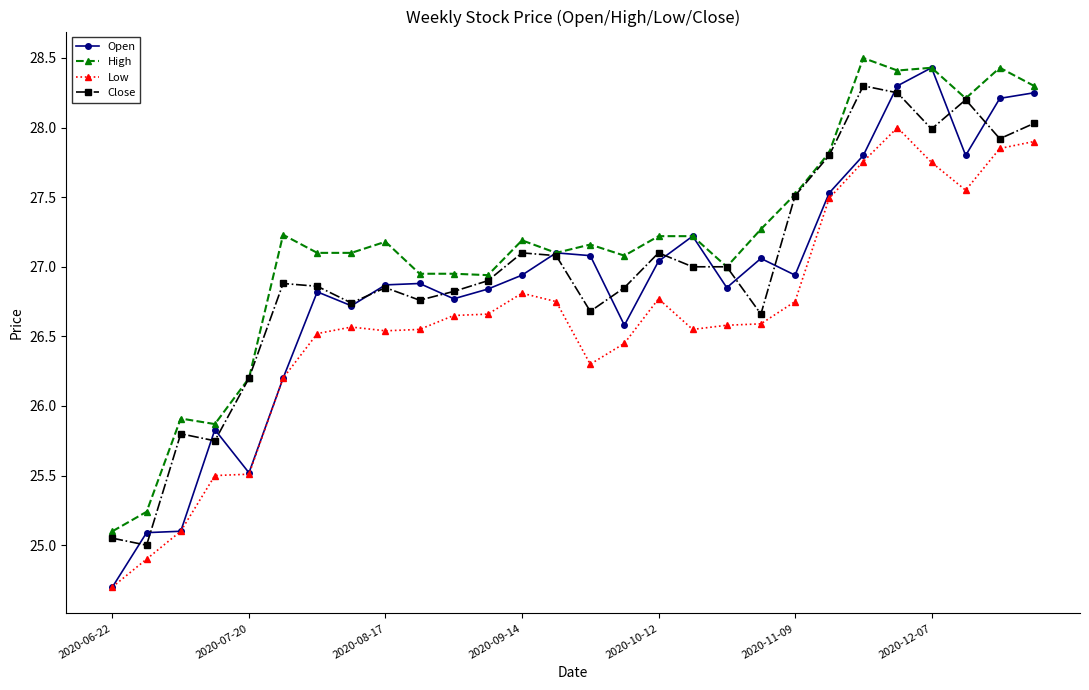

At how many categories does at least one series exceed 26?

24